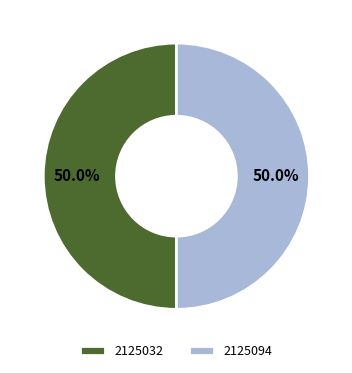

To the nearest percent, what is the average slice percentage?

50%